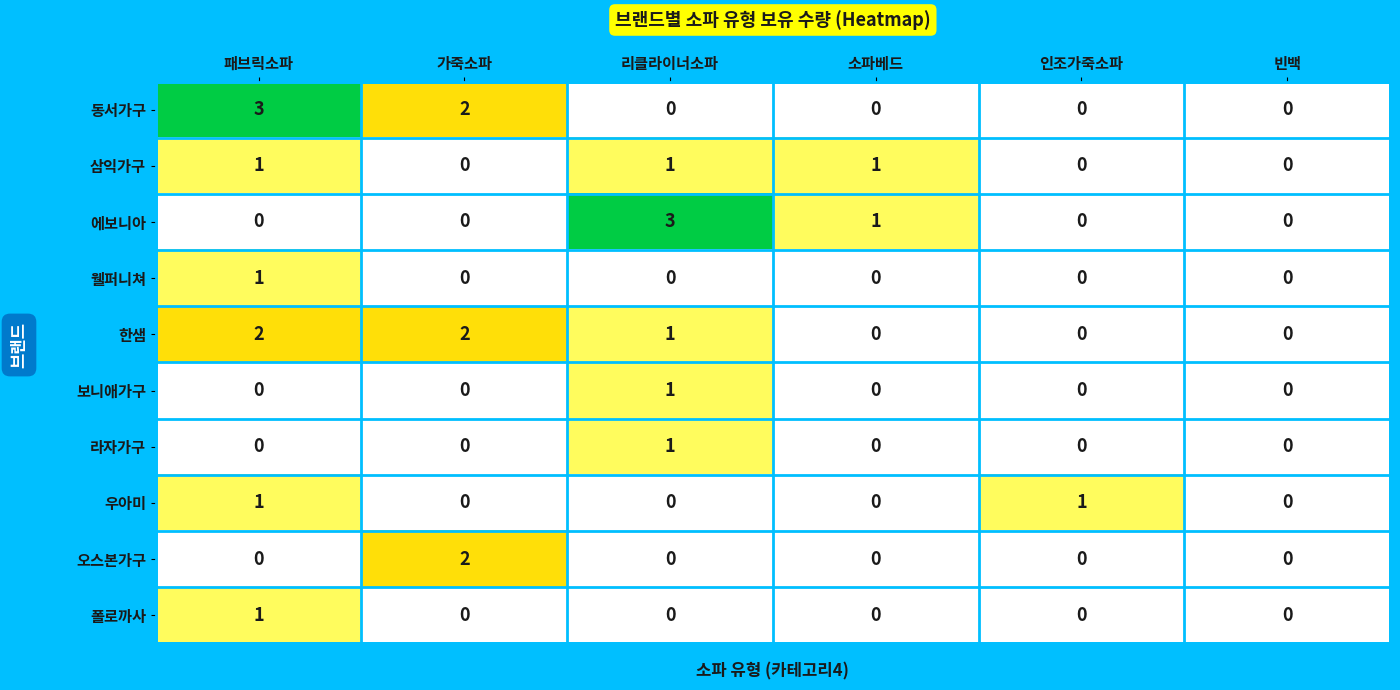

Is the value of 라자가구 at 가죽소파 greater than the value of 삼익가구 at 소파베드?

No